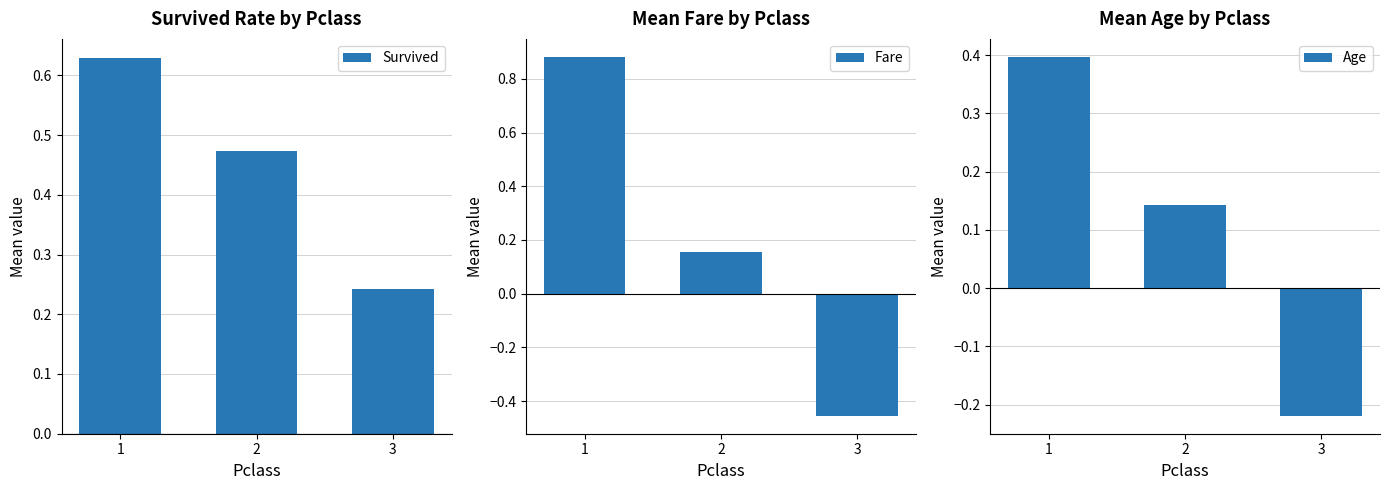

Which has a higher value, 1 or 2?

1